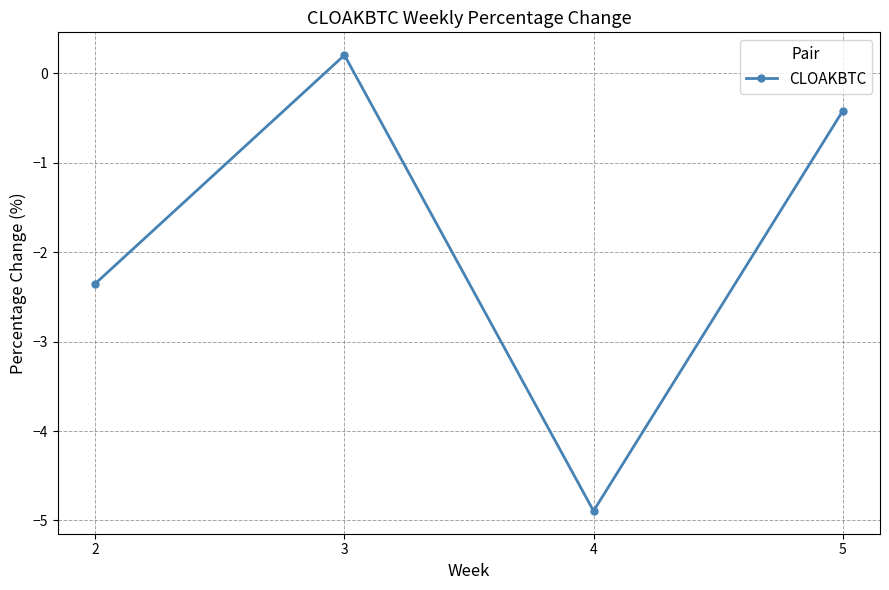

List the labels in order of value, smallest first.

4, 2, 5, 3